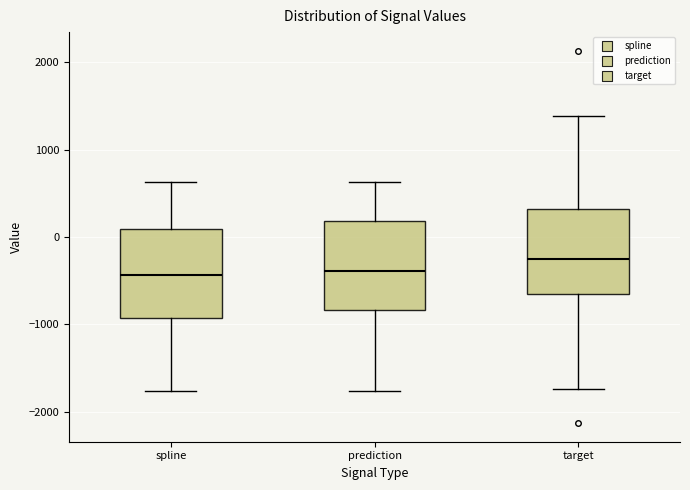

Reading left to right, read every box against the y-axis: the position of its median line, the range the box covers, and the ends of its whiskers. The values are not printed on the chart, so give them approximately, as read against the axis.

spline: median -400, box -900 to 100, whiskers -1800 to 600
prediction: median -400, box -800 to 200, whiskers -1800 to 600
target: median -300, box -700 to 300, whiskers -1700 to 1400